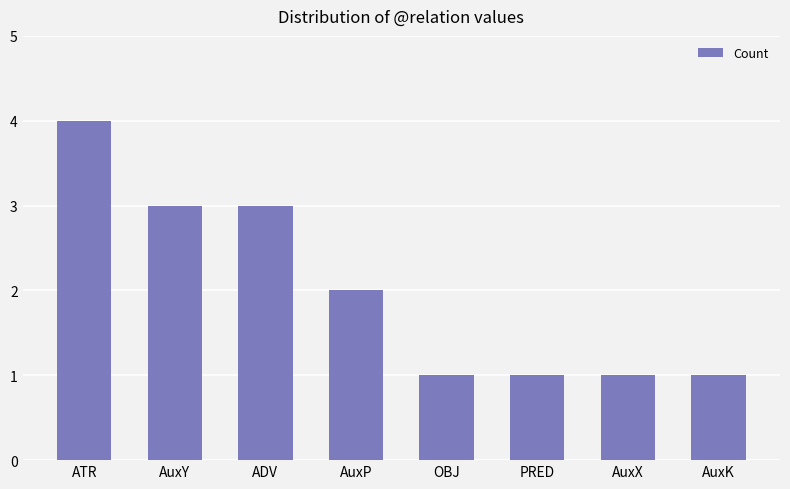

What is the difference between the maximum and minimum values?

3